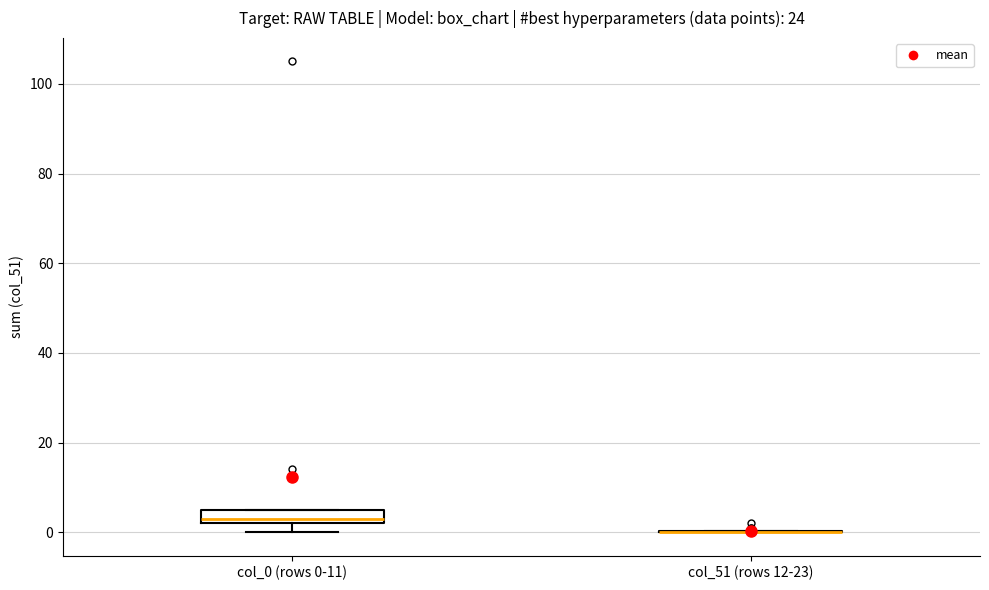

Reading left to right, read every box against the y-axis: the position of its median line, the range the box covers, and the ends of its whiskers. The values are not printed on the chart, so give them approximately, as read against the axis.

col_0 (rows 0-11): median 4, box 2 to 6, whiskers 0 to 6
col_51 (rows 12-23): box collapsed to a line at 0, whiskers 0 to 0